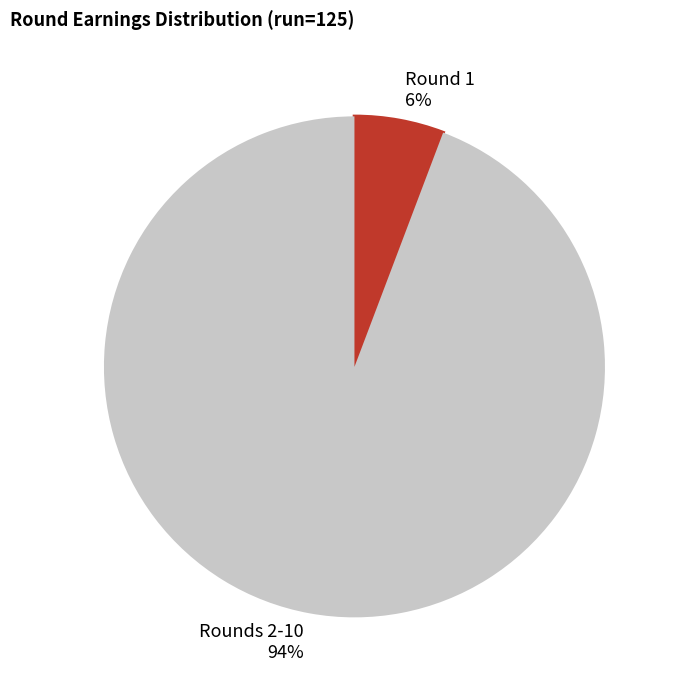

Which has a higher value, Round 1 or Rounds 2-10?

Rounds 2-10